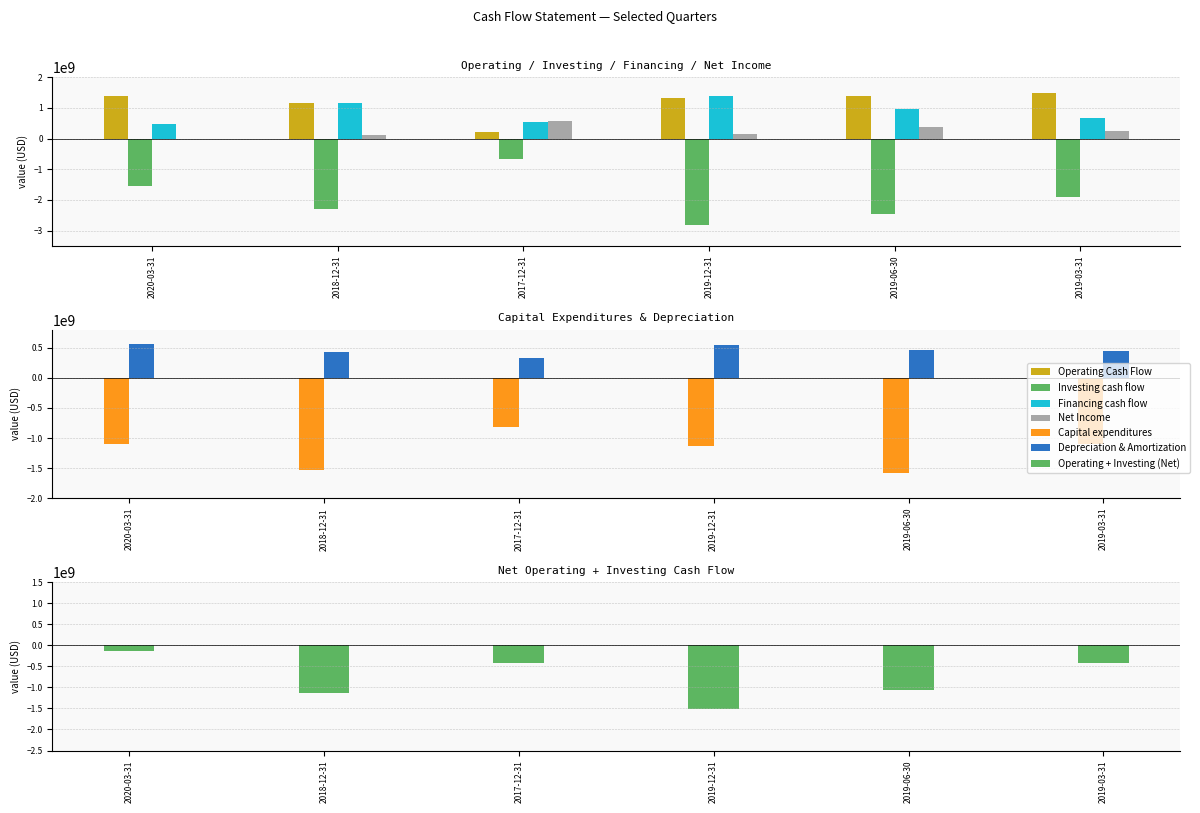

Which series changed the most between 2018-12-31 and 2017-12-31?

Investing cash flow